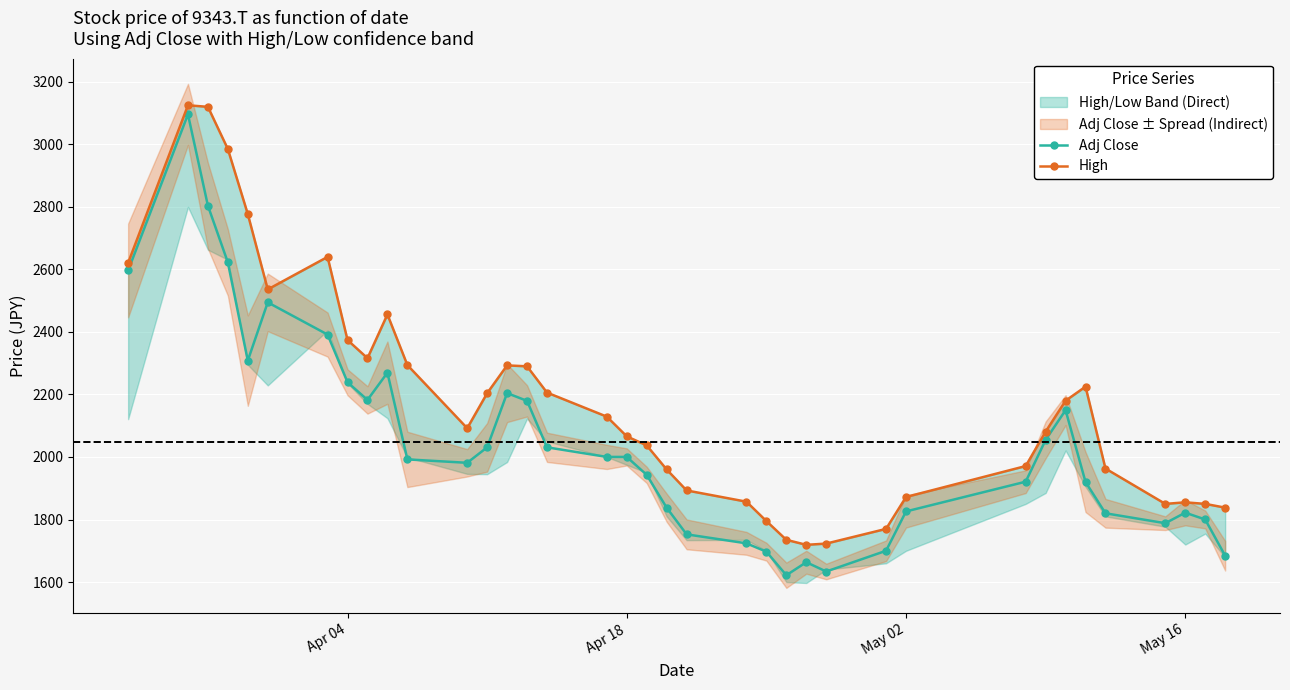

What is the highest value of the Adj Close series?

3095.9